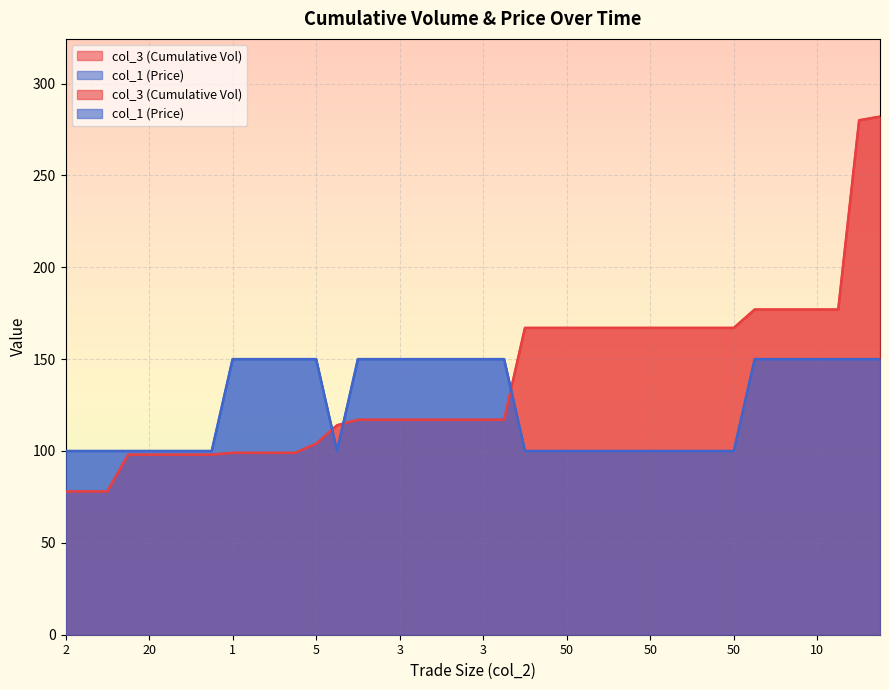

What is the smallest value displayed?

78.0